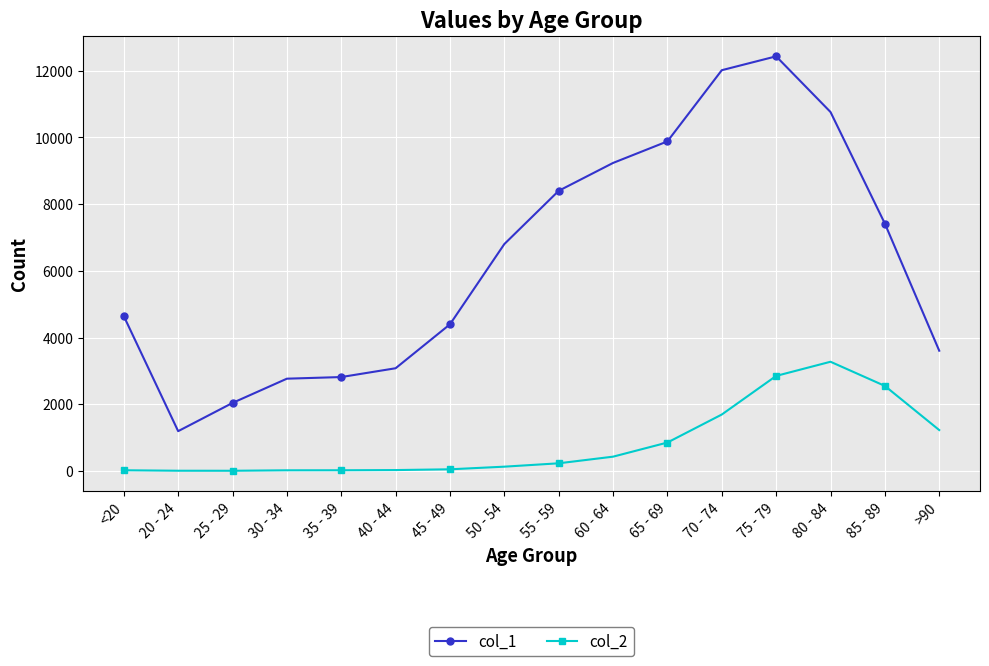

True or false: col_2 has a value of 3 at 25 - 29.

True